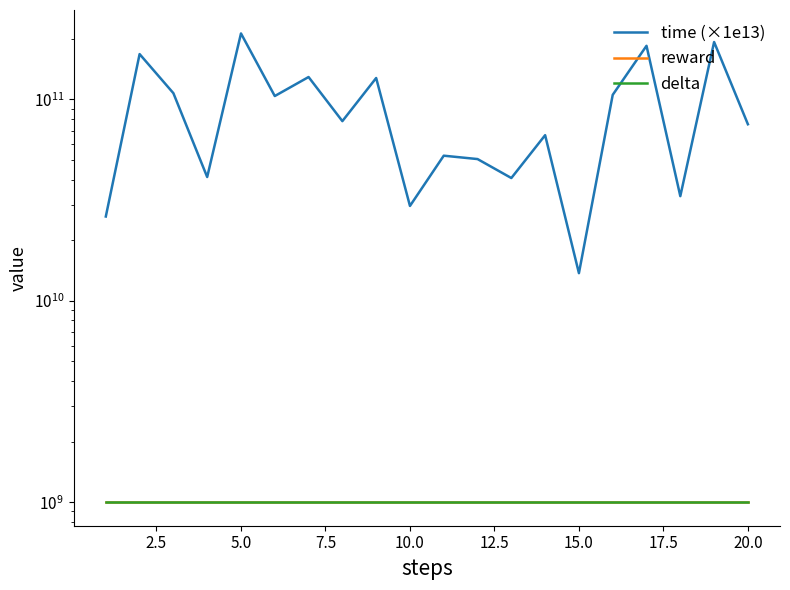

True or false: reward has a value of 1652411617.6 at 20.0.

False